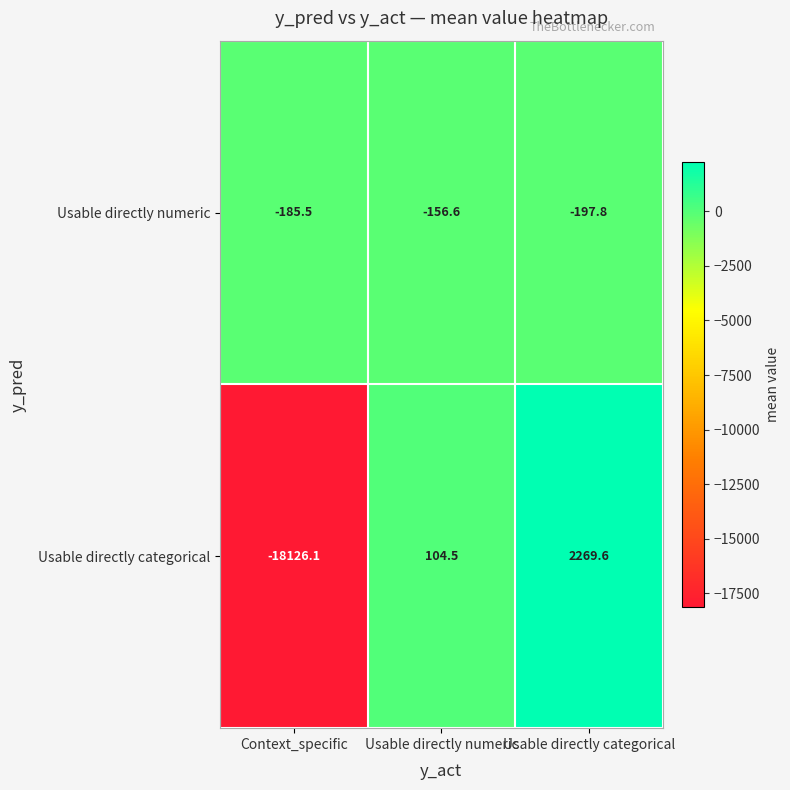

What value does the Usable directly numeric series have at Usable directly numeric?

-156.6